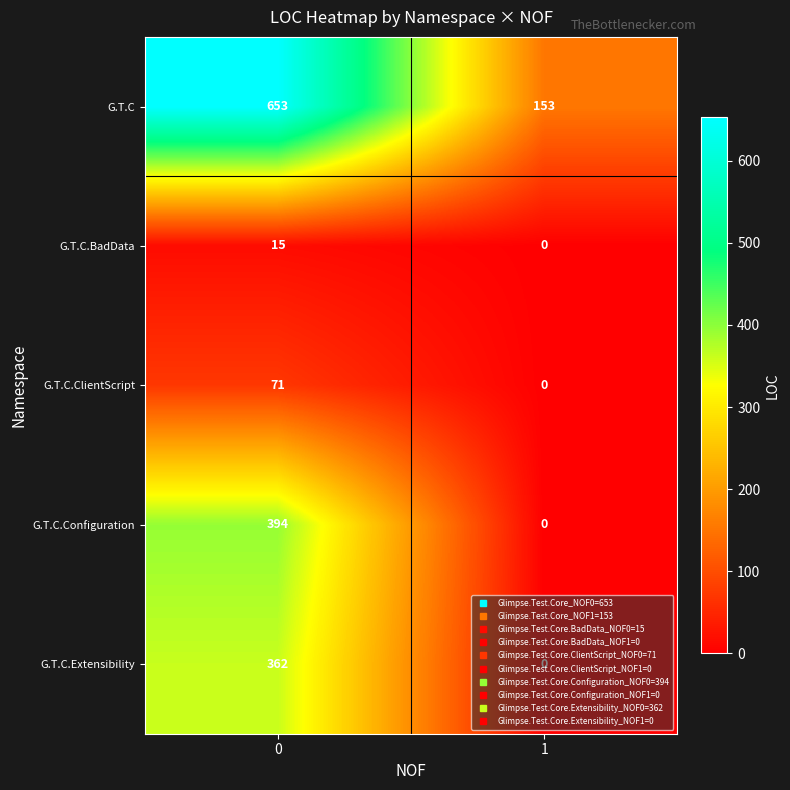

What is the maximum value shown in the chart?

653